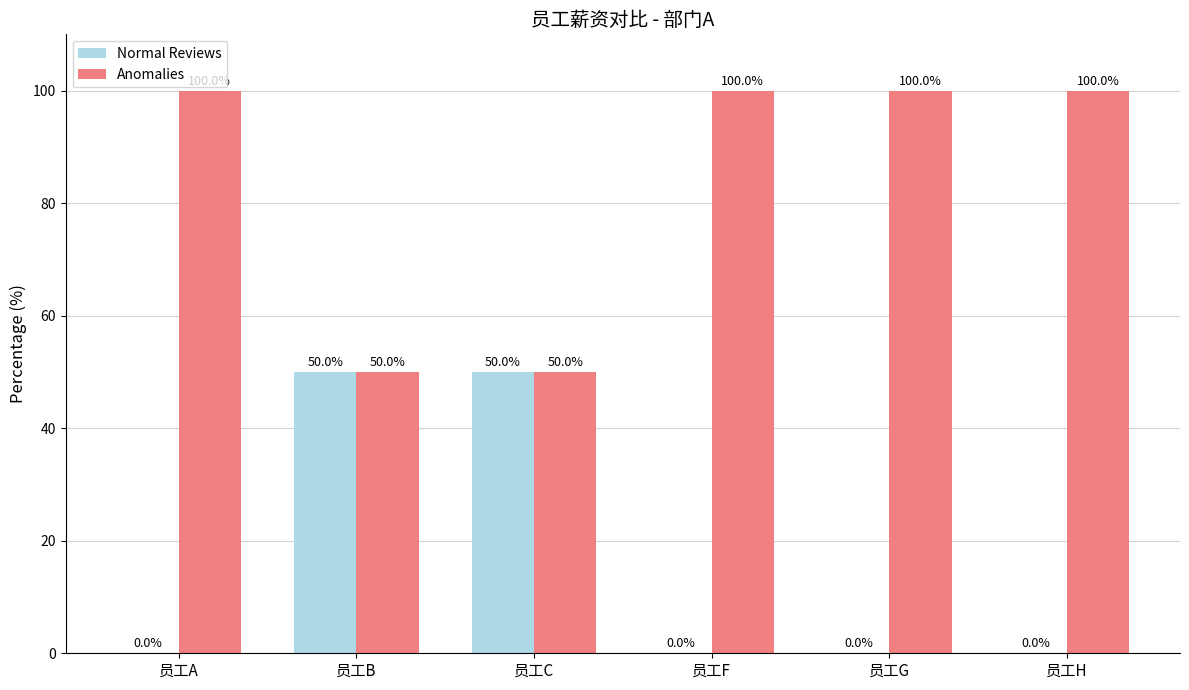

Count the number of categories in the chart.

6